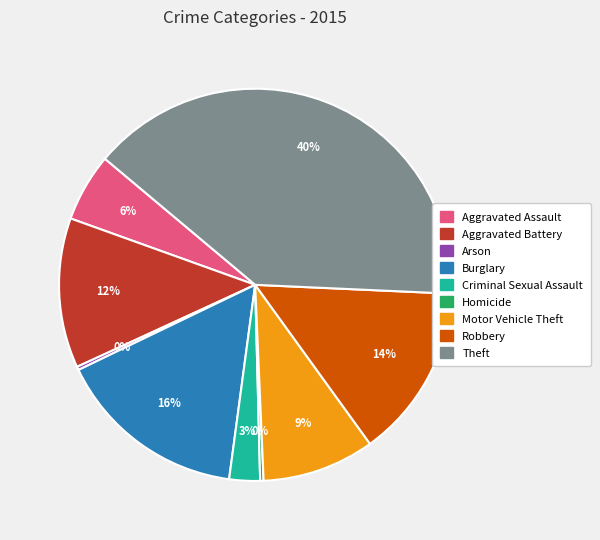

Which has a higher value, Aggravated Battery or Aggravated Assault?

Aggravated Battery